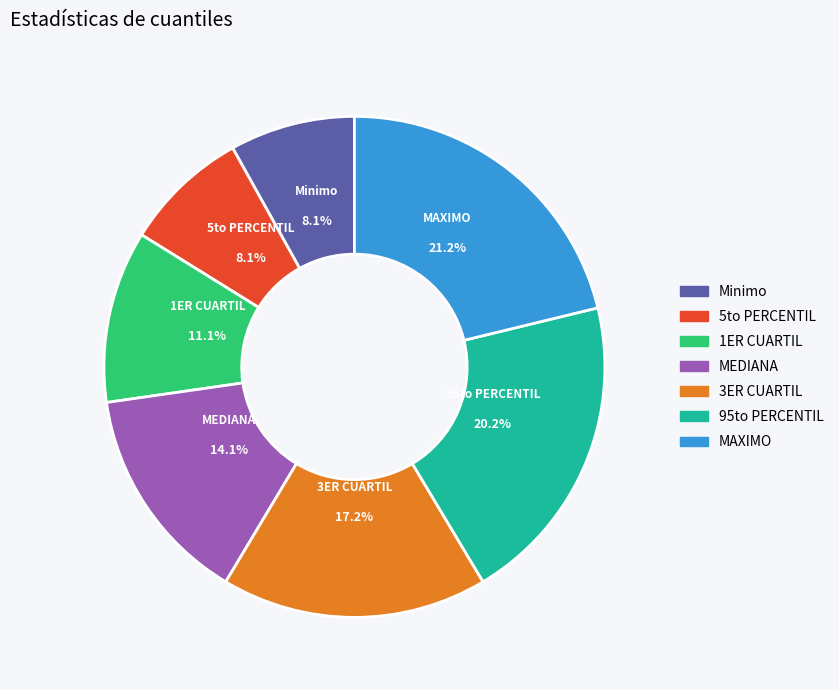

Is it true that 95to PERCENTIL is 20% of the pie?

True